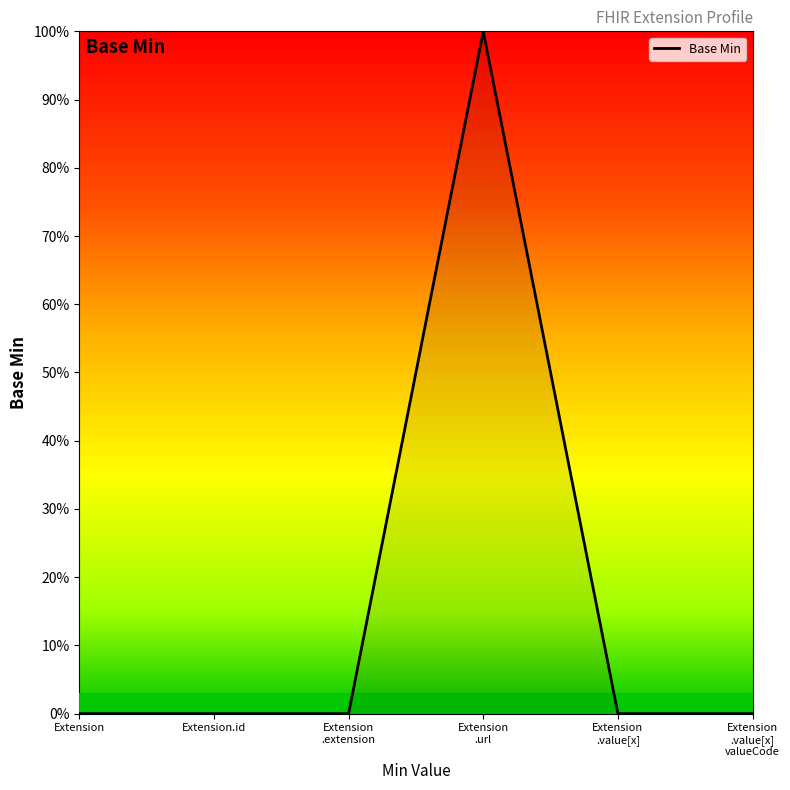

Does the chart display data point markers on the line(s)?

No